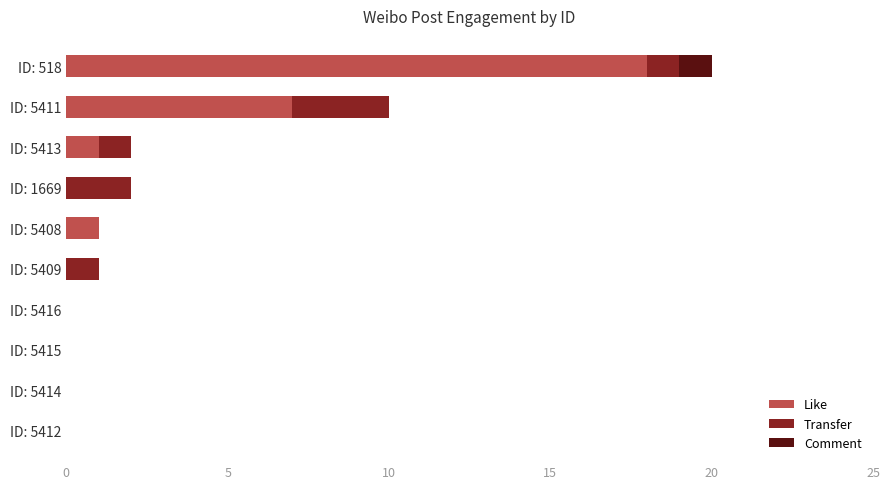

How many categories are shown in the chart?

10